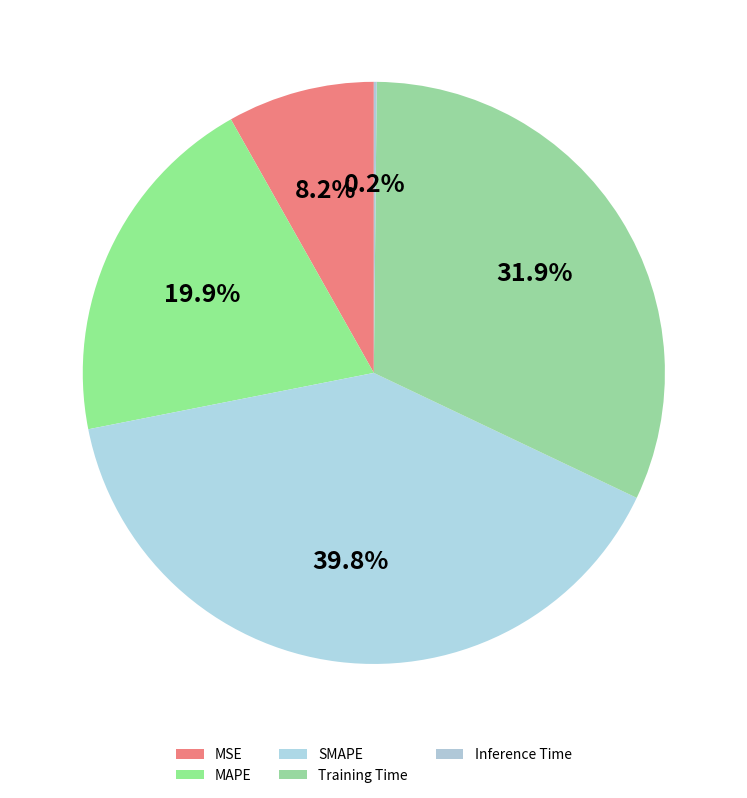

Does Inference Time represent more than half of the total?

No